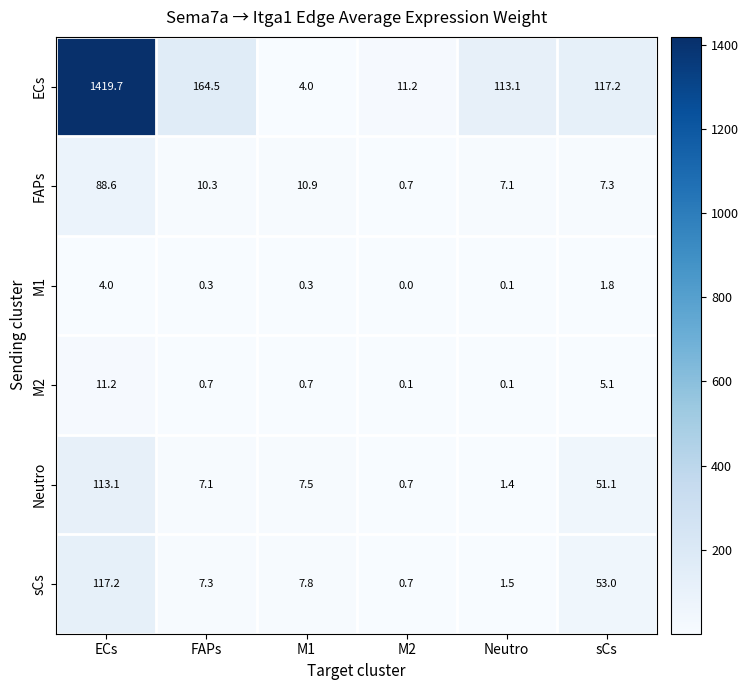

Is it true that ECs equals 80.0 at sCs?

False